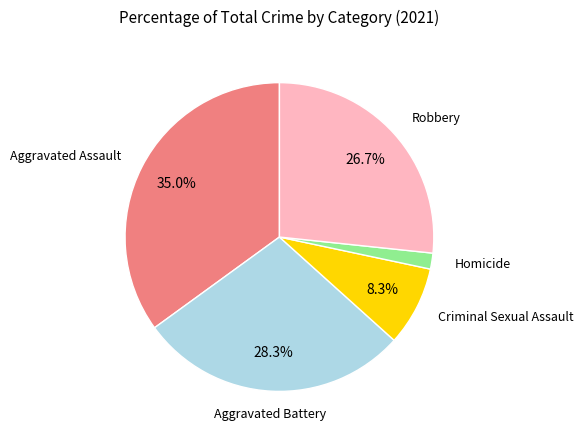

Is there a majority slice in this chart?

No